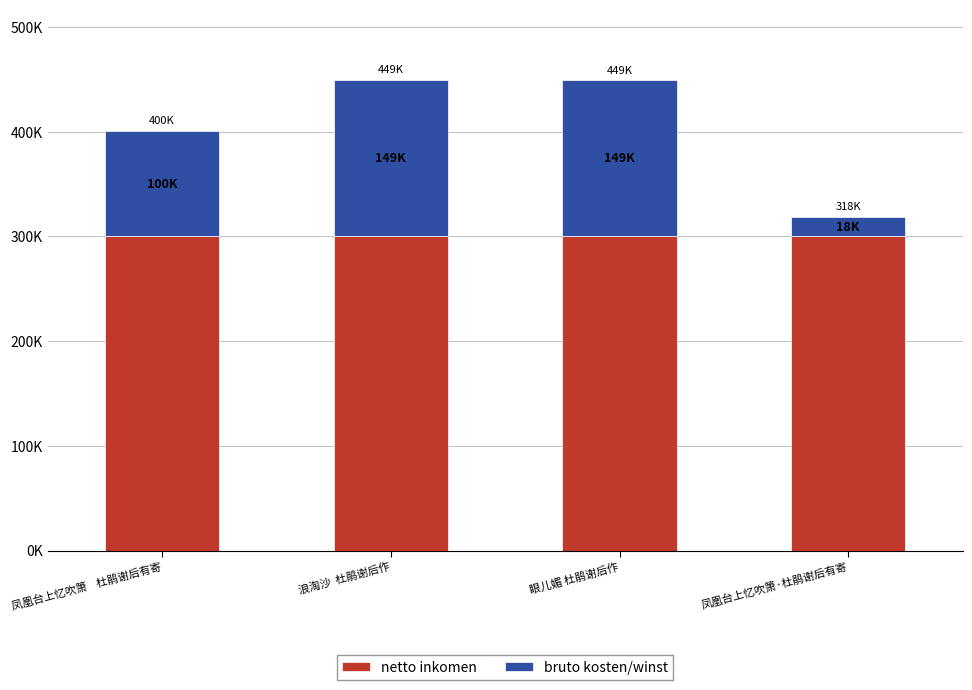

Does the chart contain any negative values?

No